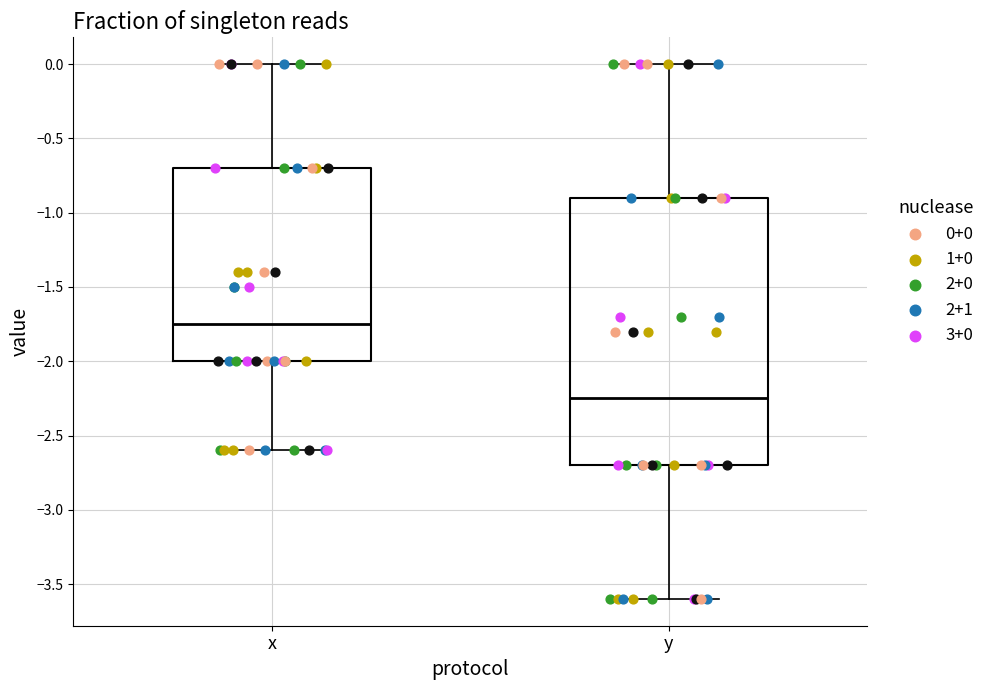

Comparing the boxes themselves (not the whiskers), which one is the tallest?

y